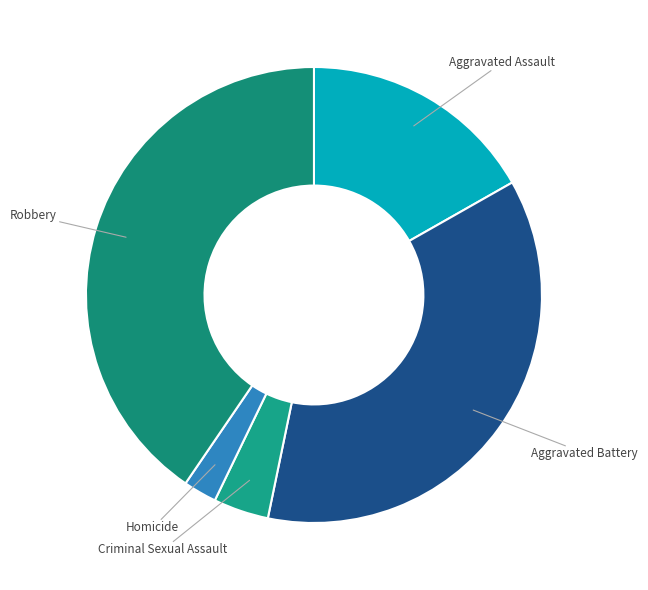

Is it true that Aggravated Battery is 43% of the pie?

False